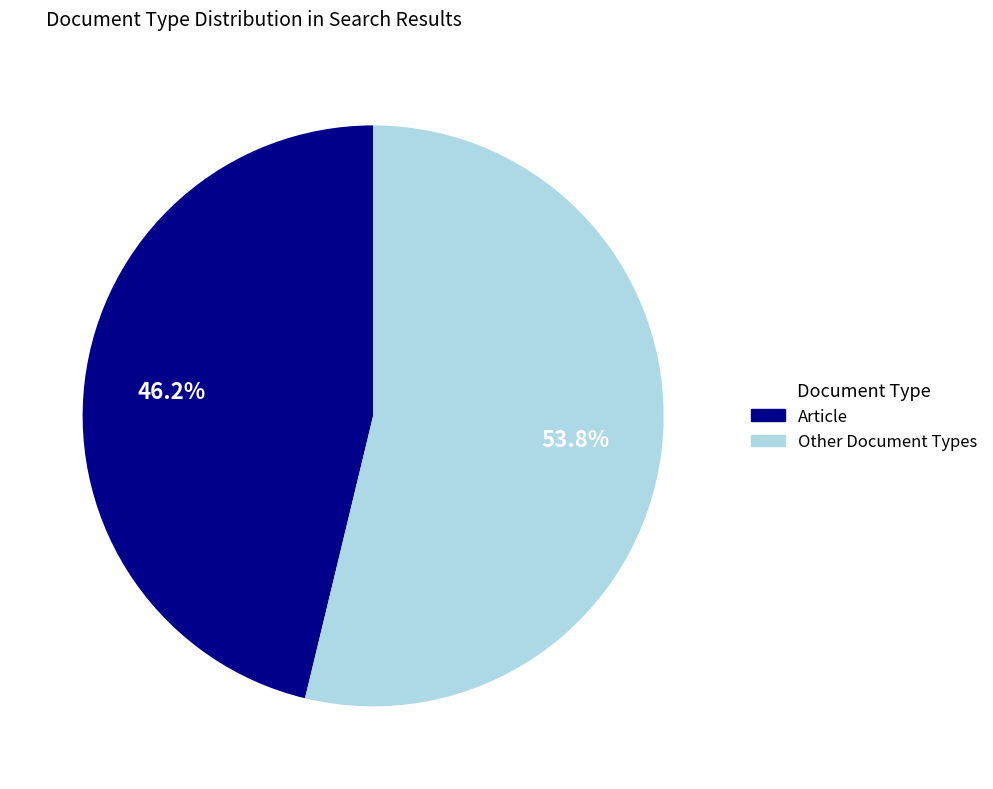

Is there any slice that represents more than half of the pie?

Yes